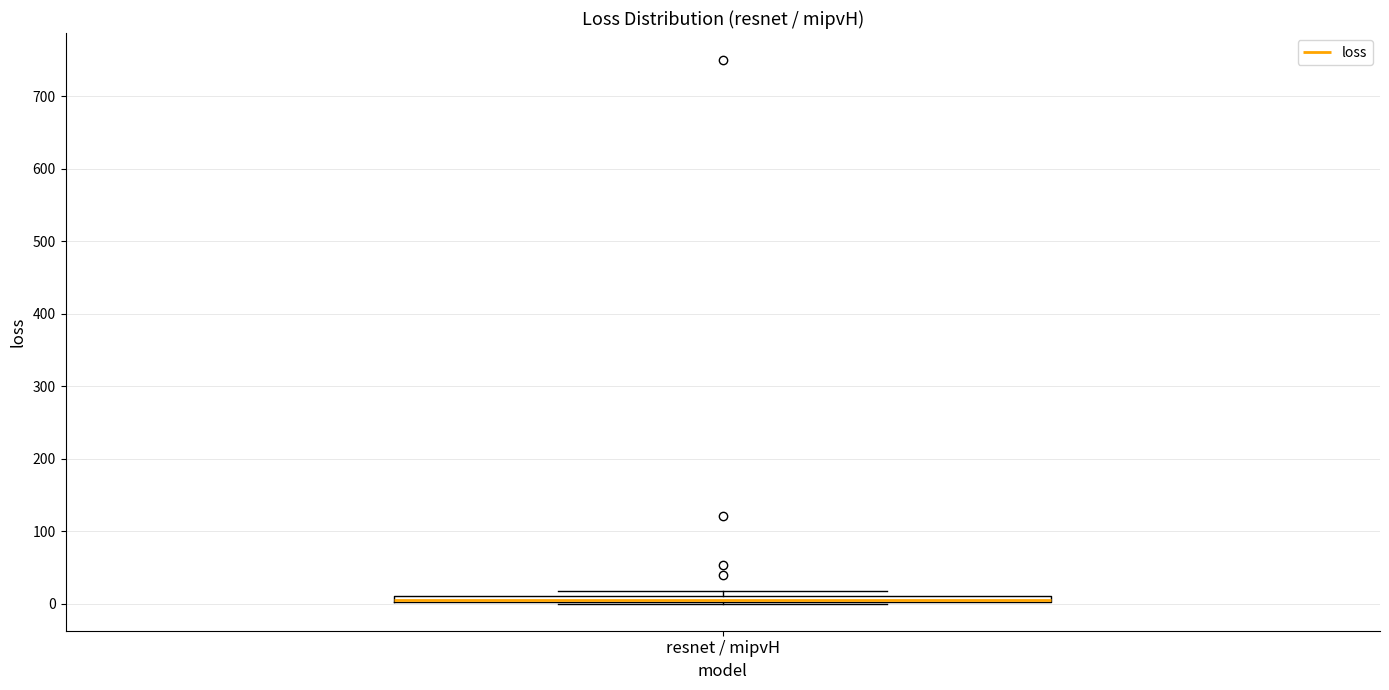

Where is the upper edge of the box for resnet / mipvH on the y-axis? The values are not printed on the chart, so give them approximately, as read against the axis.

10